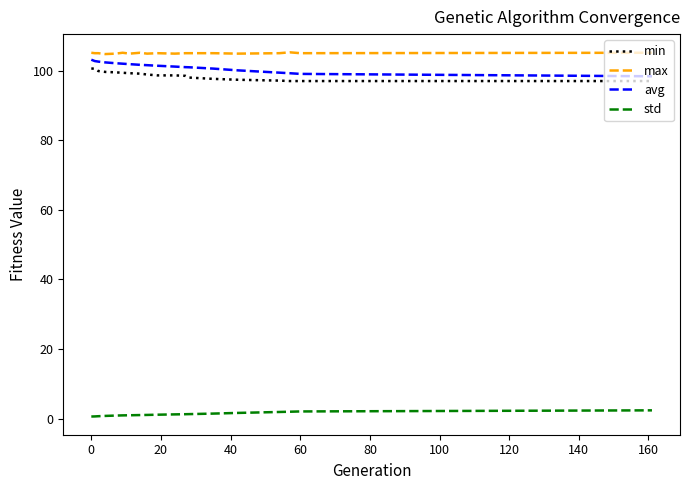

Count the number of categories in the chart.

19